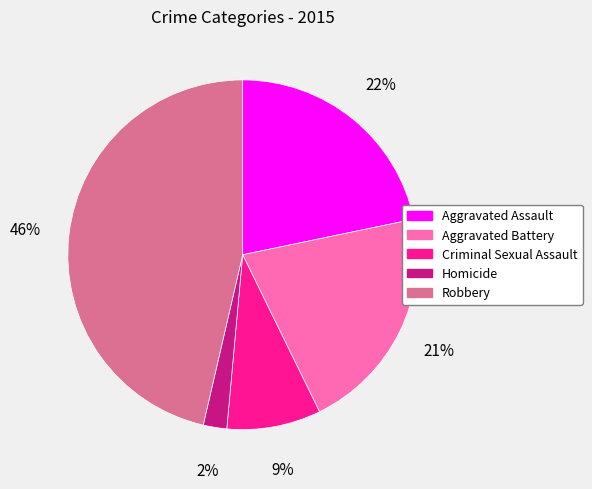

Does any single category account for the majority?

No